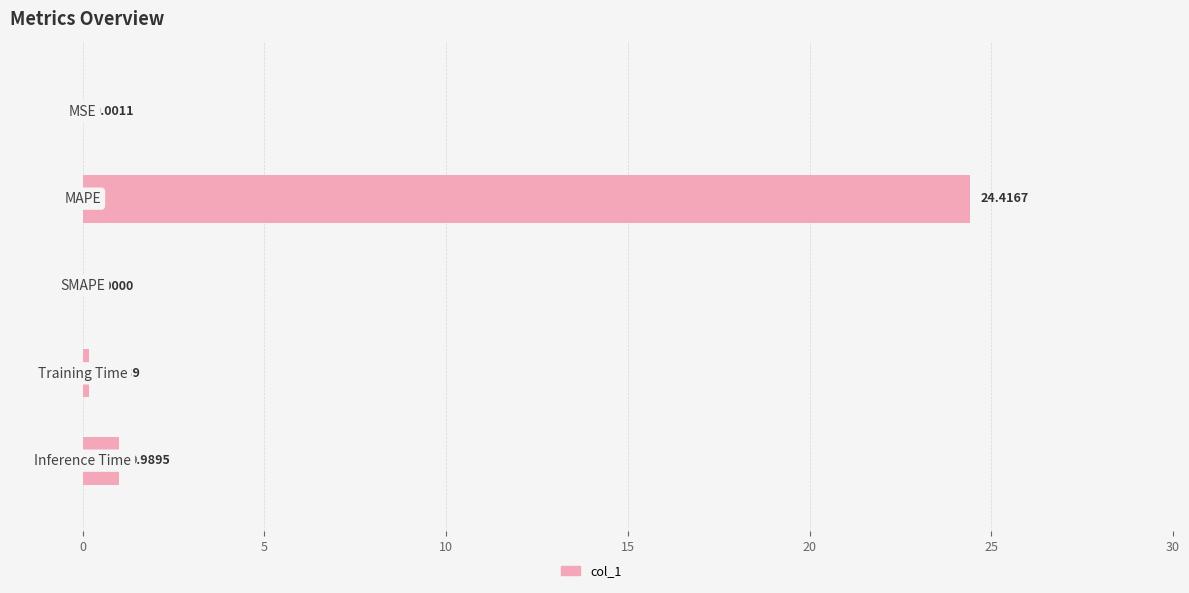

What is the sum of all values?

25.6